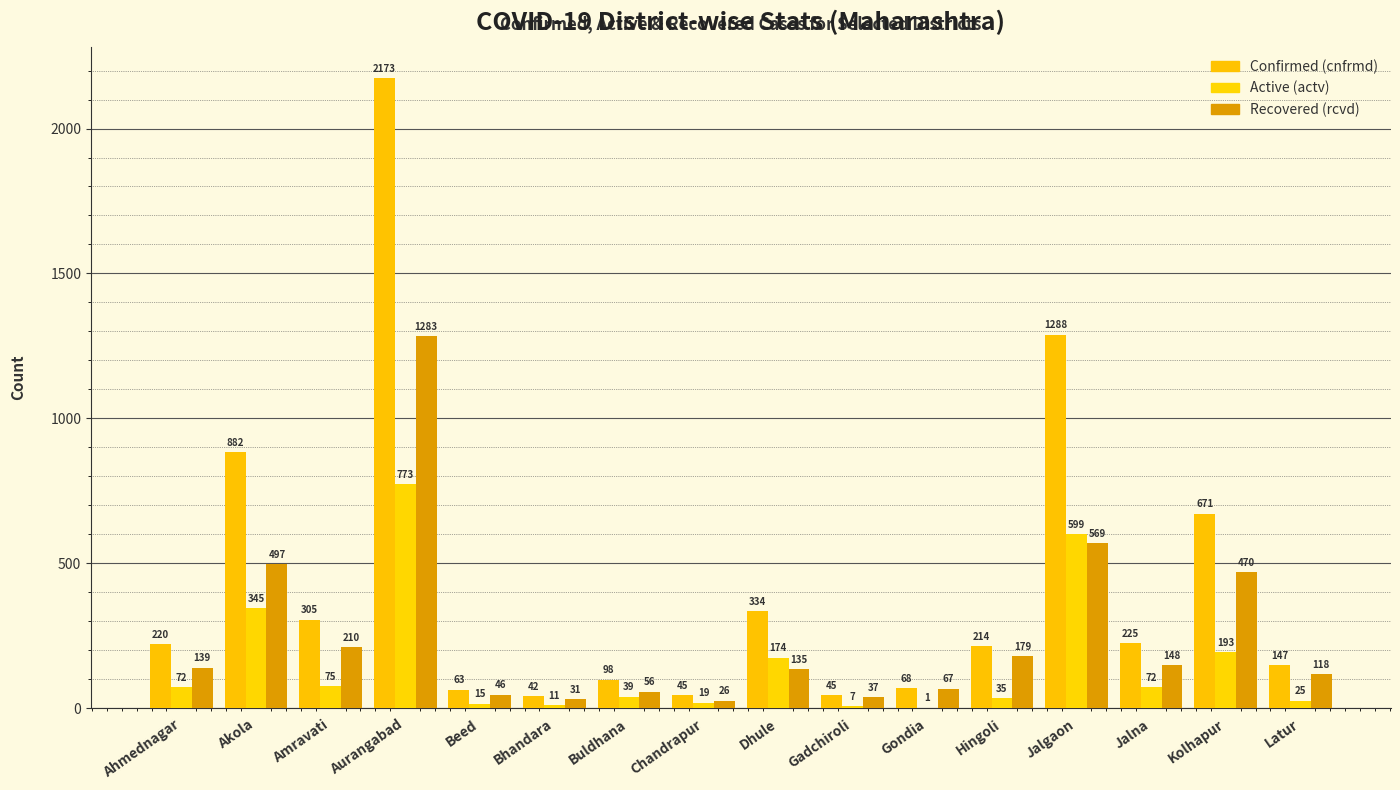

Reading left to right, transcribe all the data shown in this chart.

cnfrmd: 220	882	305	2173	63	42	98	45	334	45	68	214	1288	225	671	147
actv: 72	345	75	773	15	11	39	19	174	7	1	35	599	72	193	25
rcvd: 139	497	210	1283	46	31	56	26	135	37	67	179	569	148	470	118